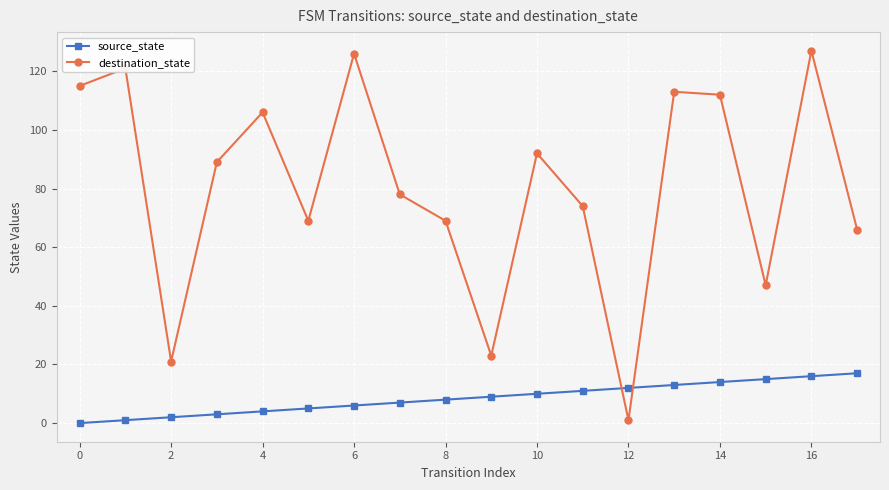

What is the greatest value displayed?

127